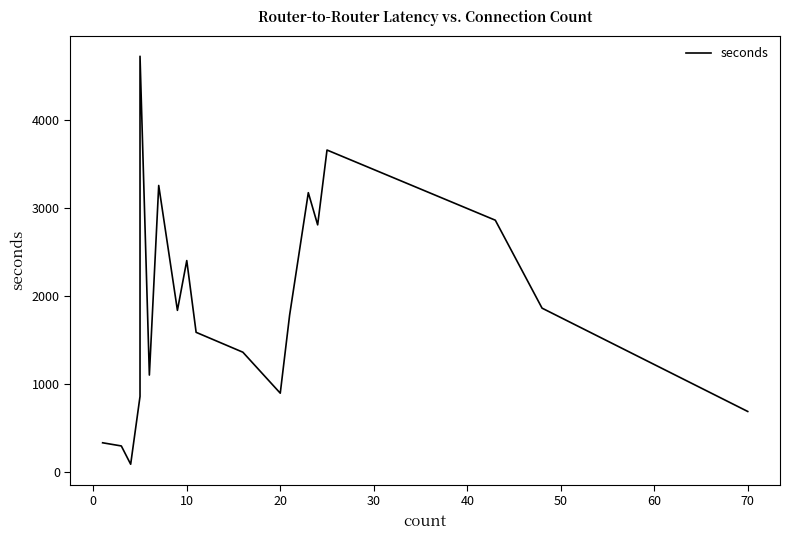

What is the value of the 13th point from the left?

899